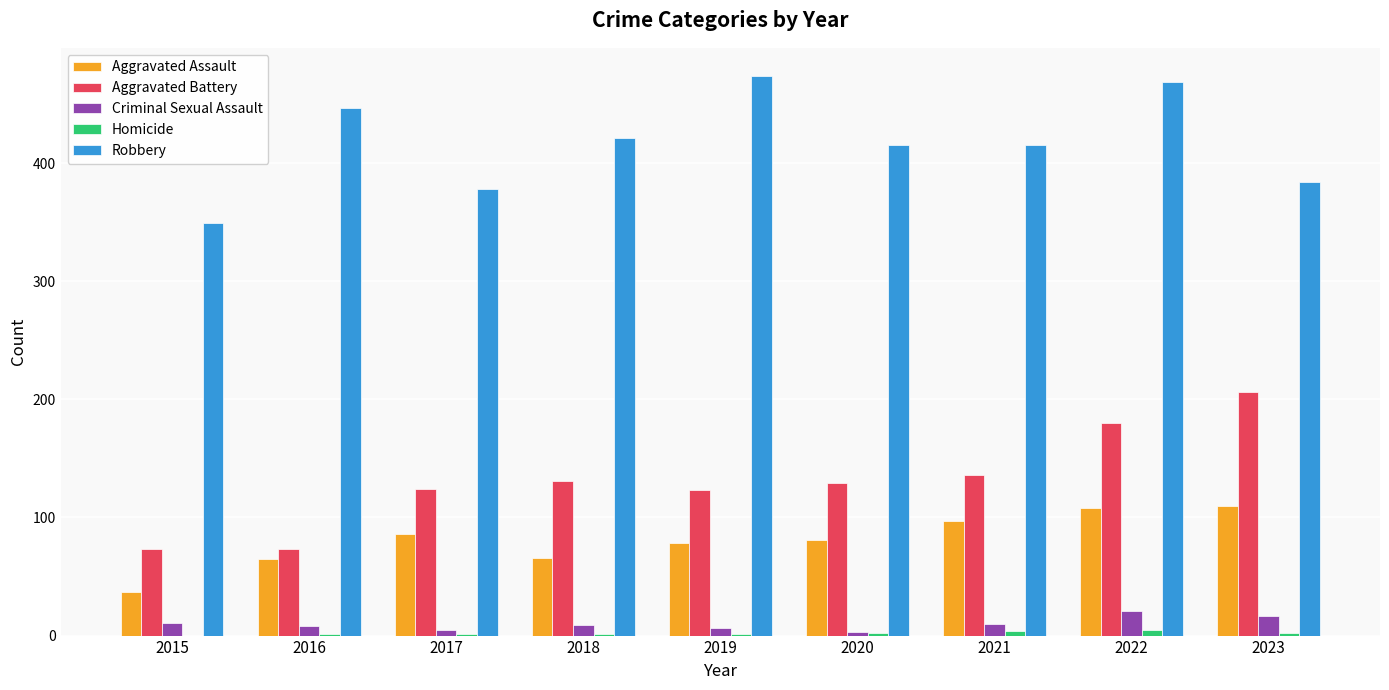

The Aggravated Assault series shows 123 at 2019. True or false?

False